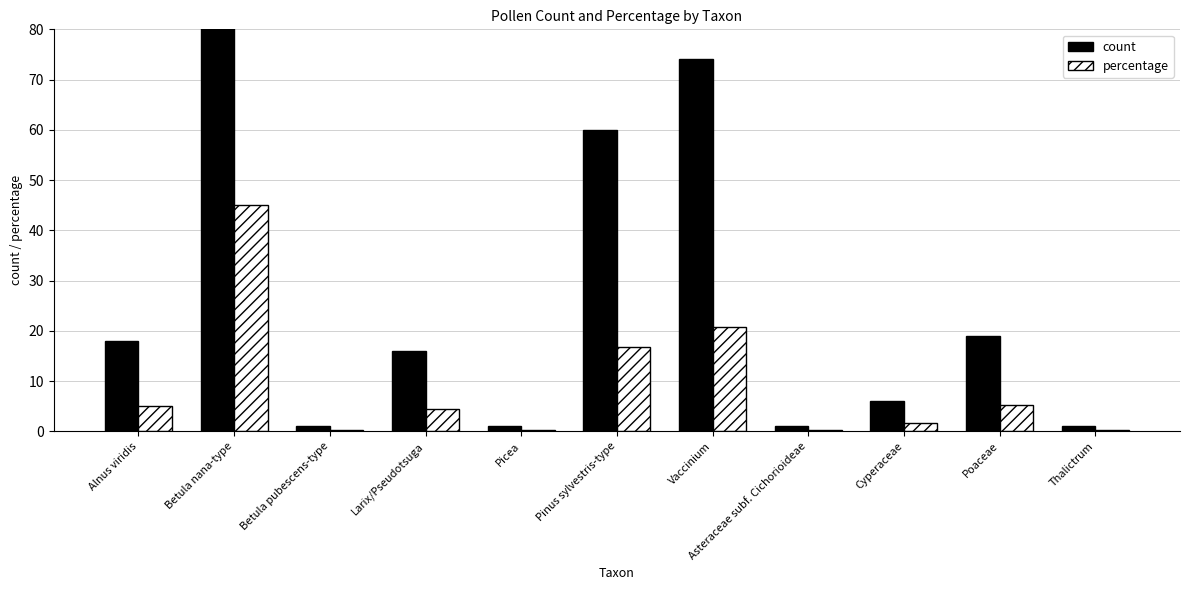

How many values in the count series exceed 16?

5